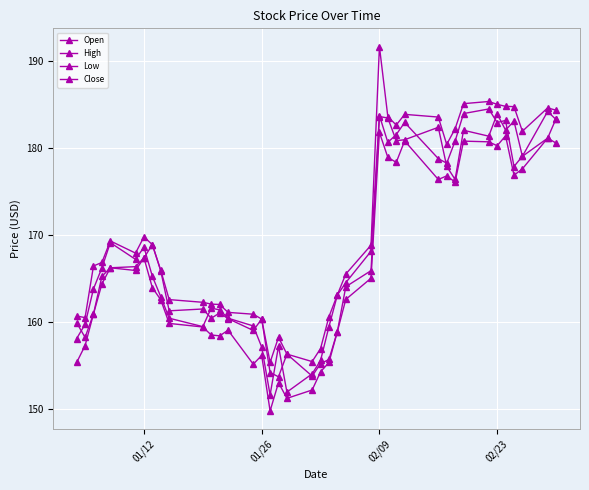

True or false: Close and Low intersect in this chart.

False